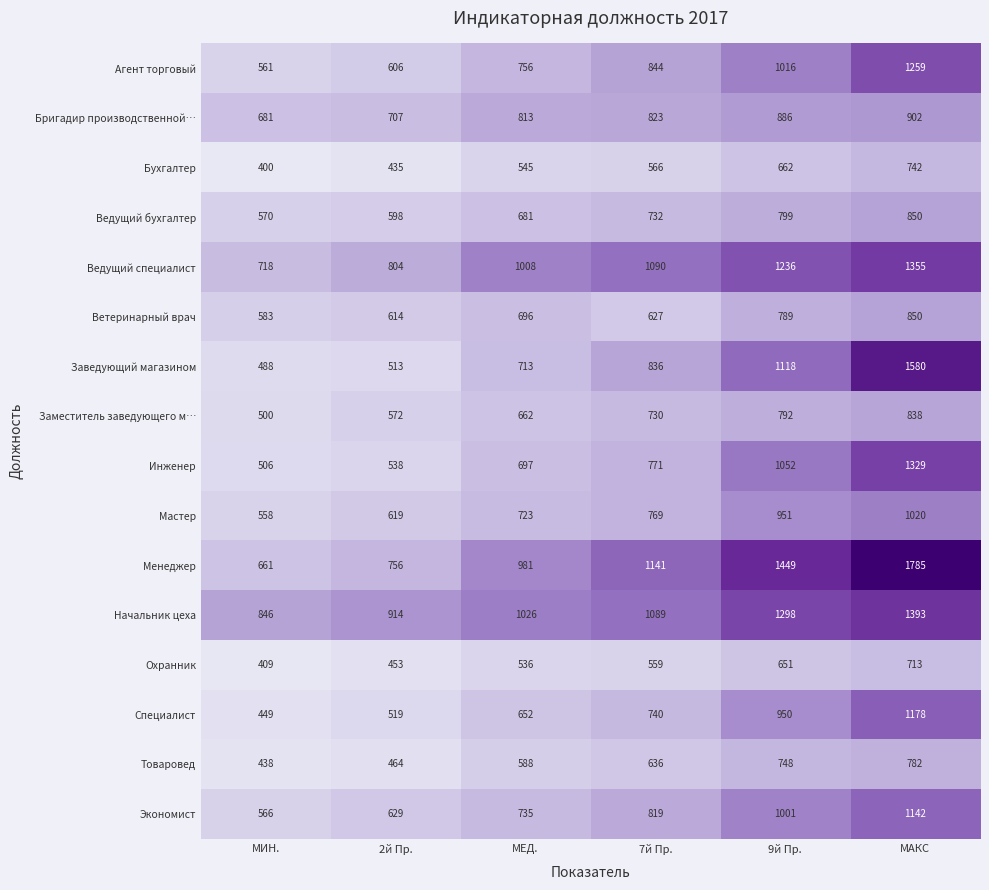

Which label corresponds to the smallest value in the chart?

МИН.